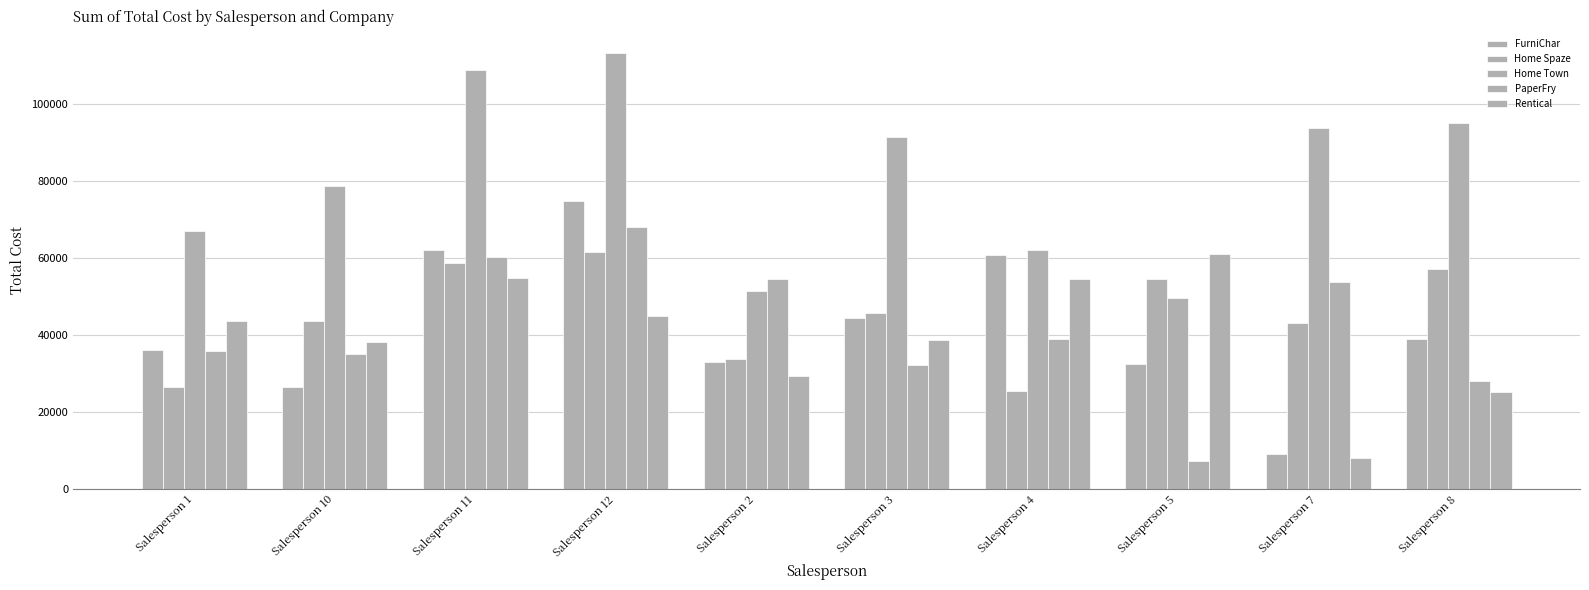

What is the difference between the maximum and minimum values in the Home Spaze series?

36021.3